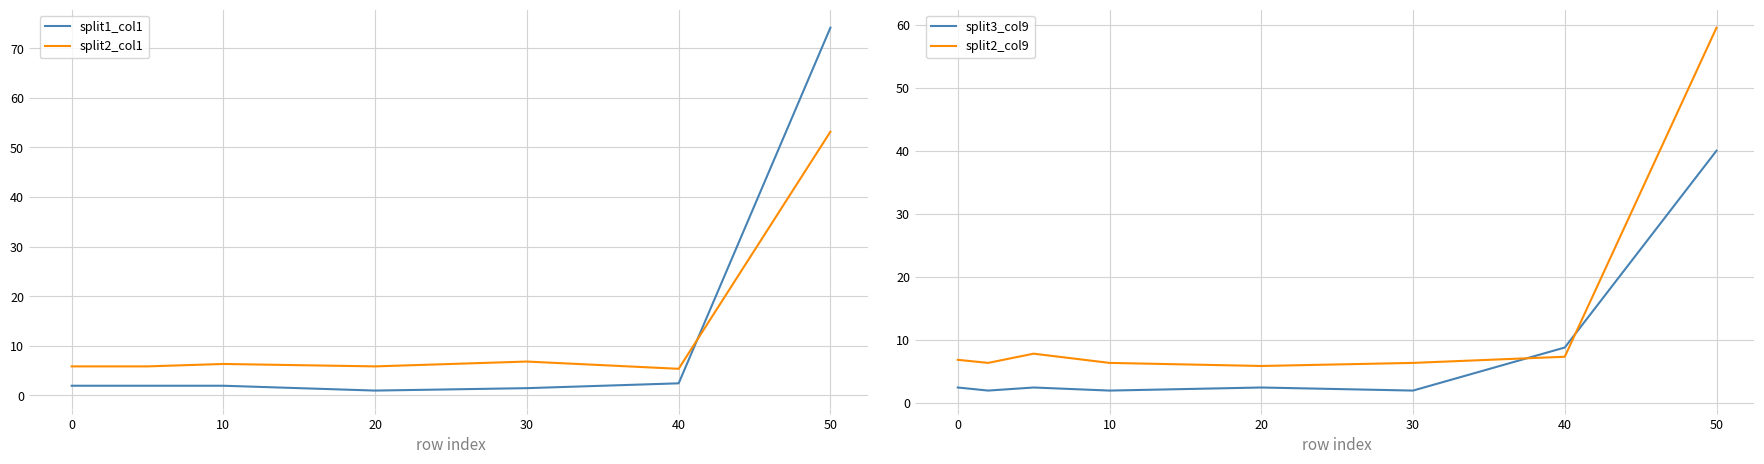

What are all the series names shown in the legend?

split1_col1, split2_col1, split3_col9, split2_col9